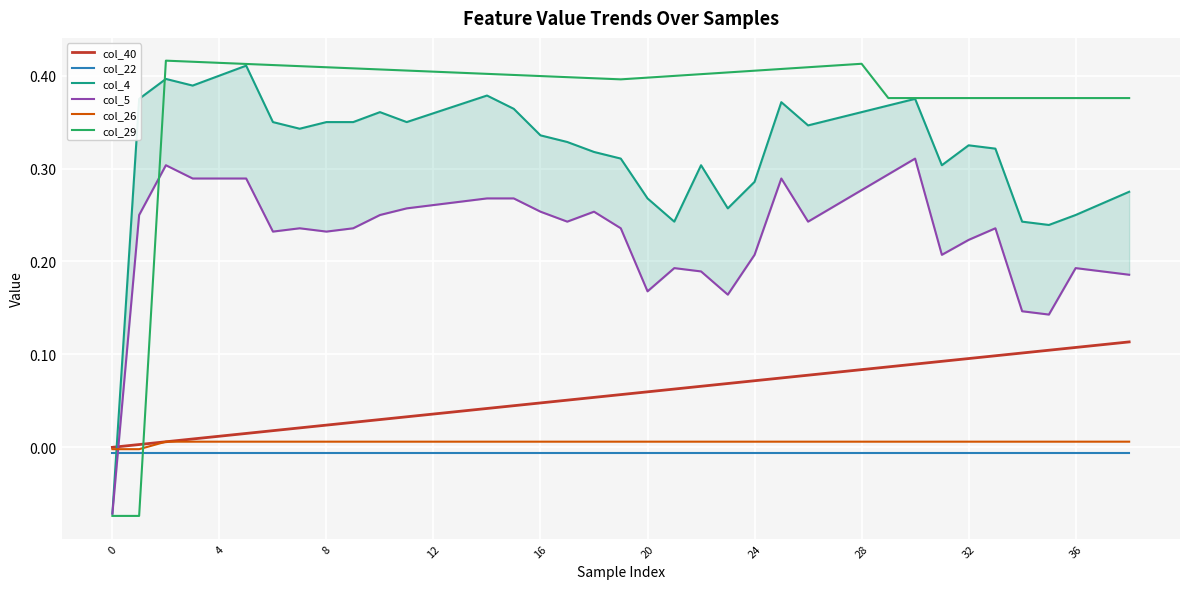

Where is the first local minimum for col_29?

19